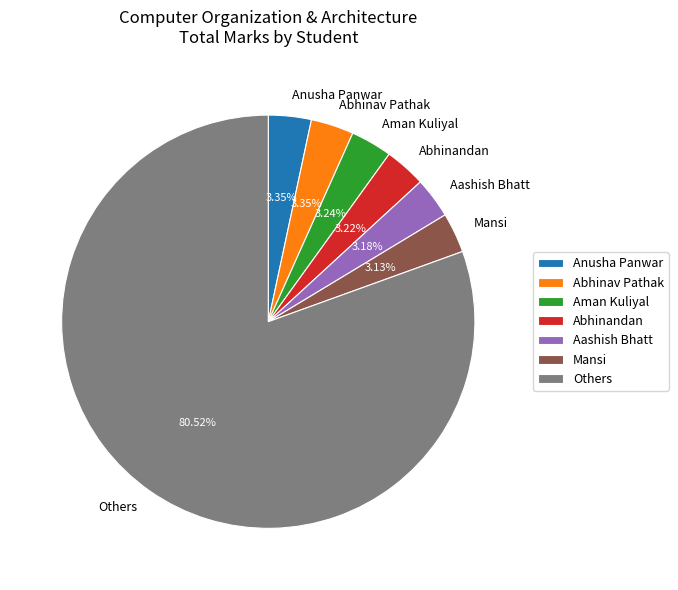

Between Others and Aashish Bhatt, which is larger?

Others